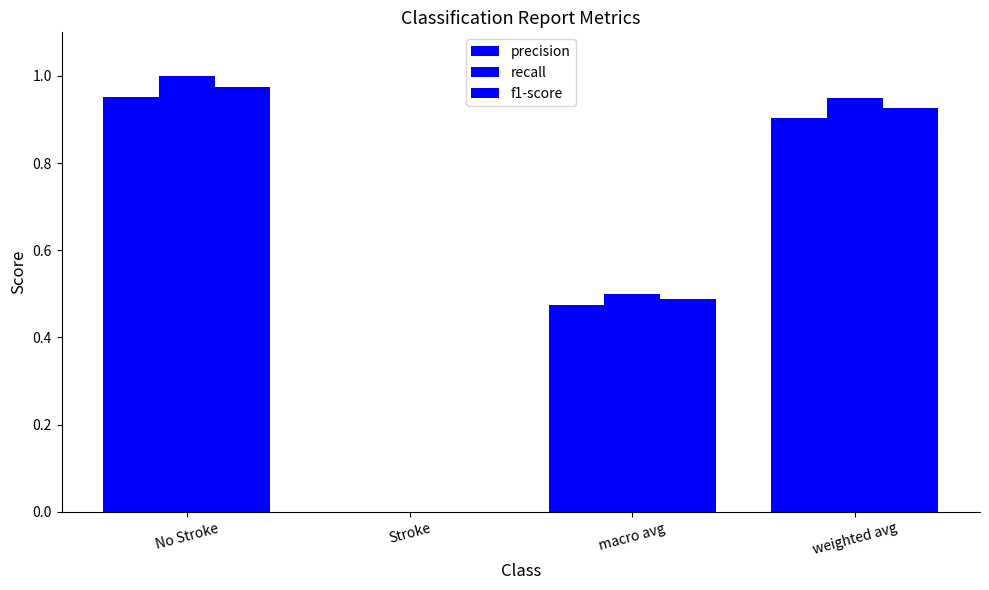

At No Stroke, list the series in order from largest to smallest.

recall, f1-score, precision